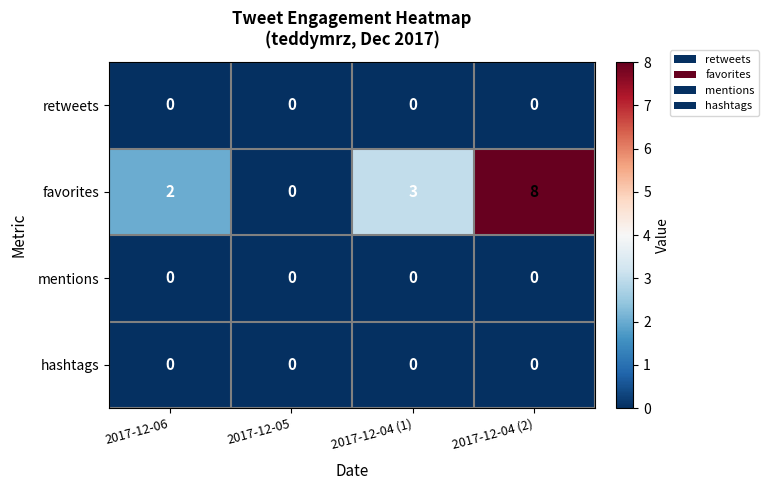

Rank the categories by favorites value from lowest to highest.

2017-12-05, 2017-12-06, 2017-12-04 (1), 2017-12-04 (2)